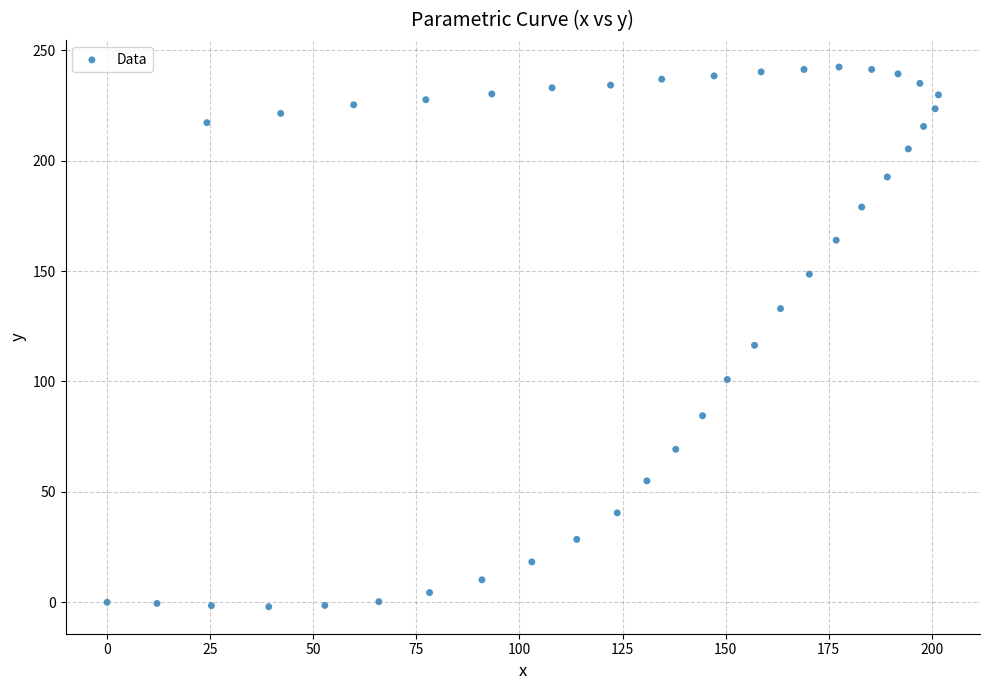

What is the range of Y values (max minus min)?

244.4